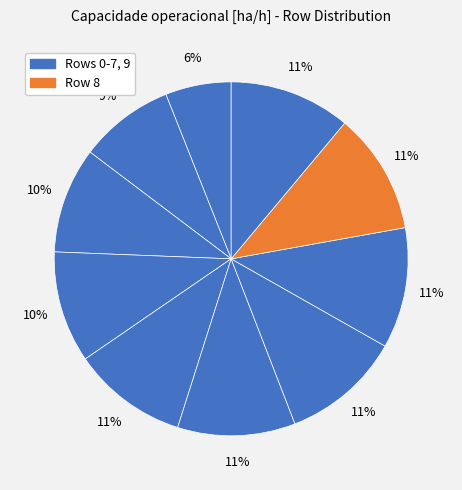

How many slices are in this pie chart?

10